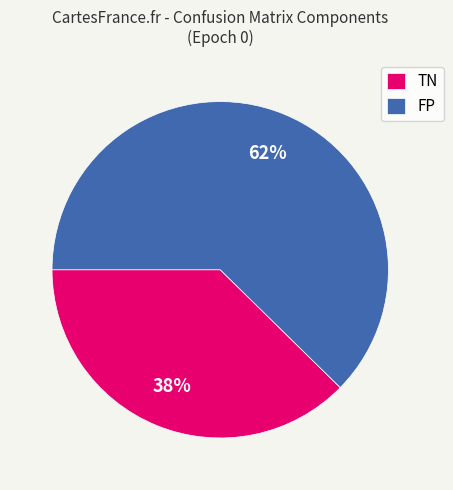

How many segments does this pie chart have?

2